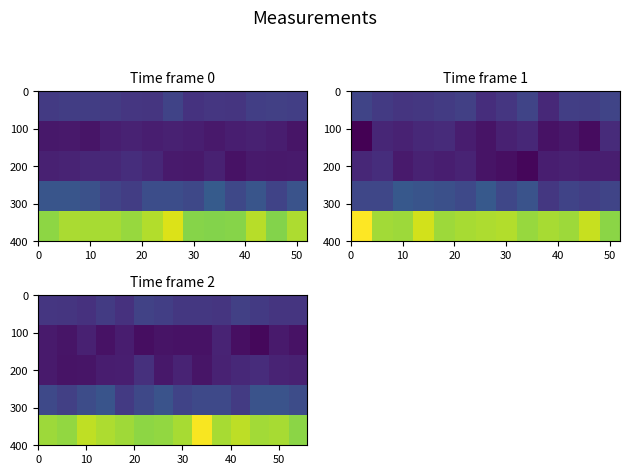

What is the minimum value shown in the chart?

769